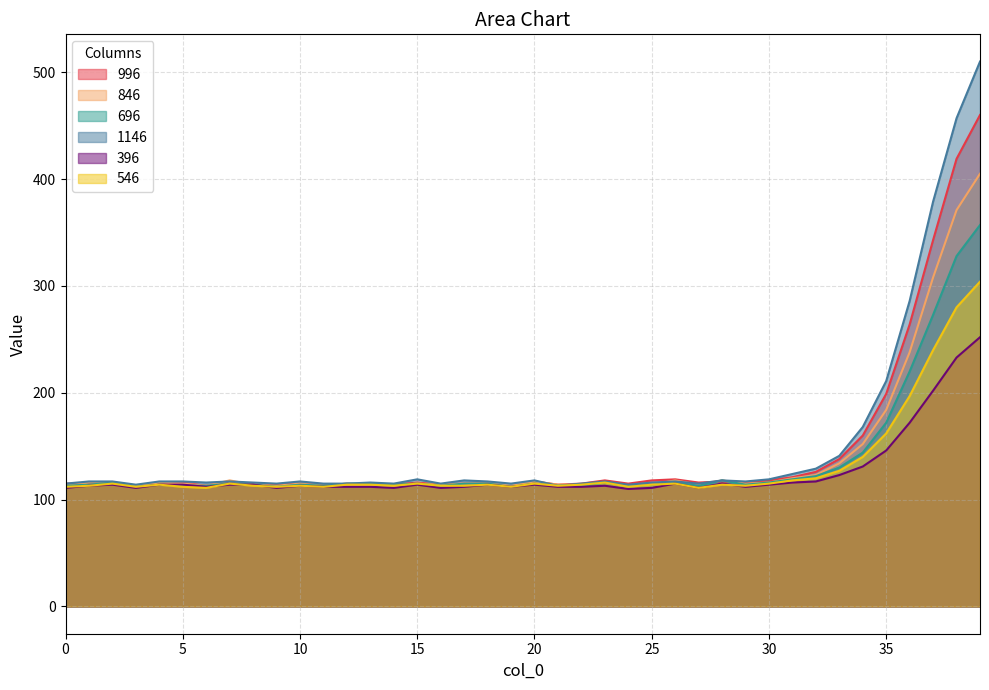

What is the smallest value displayed?

110